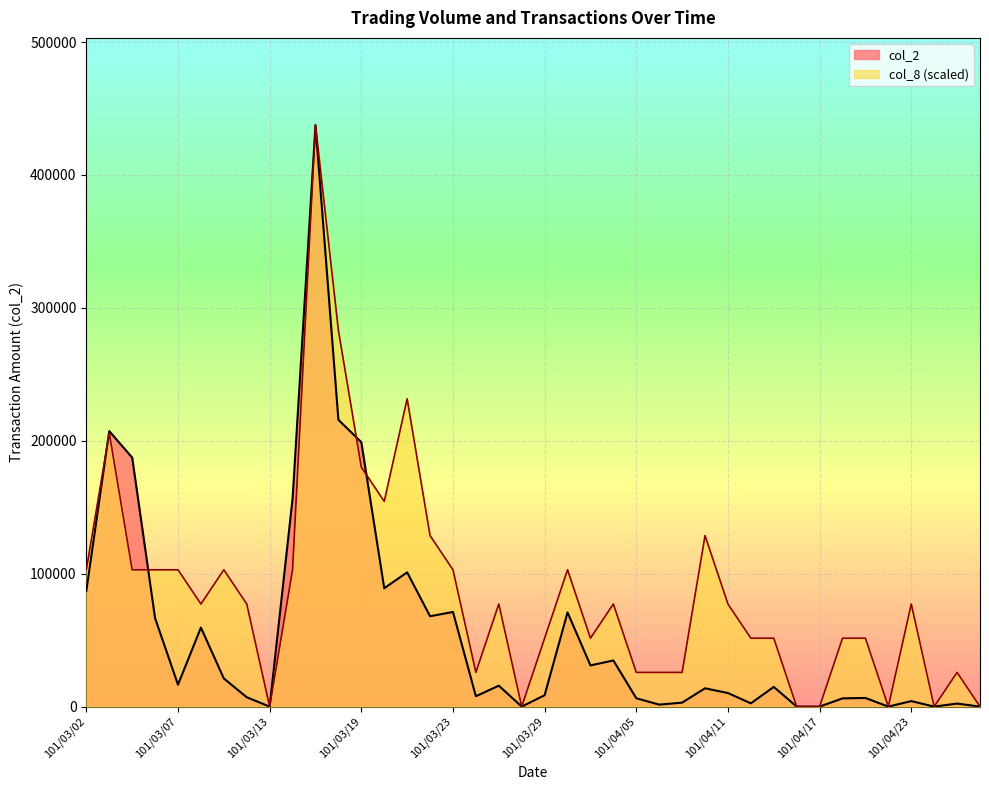

True or false: col_2 and col_8 intersect in this chart.

True